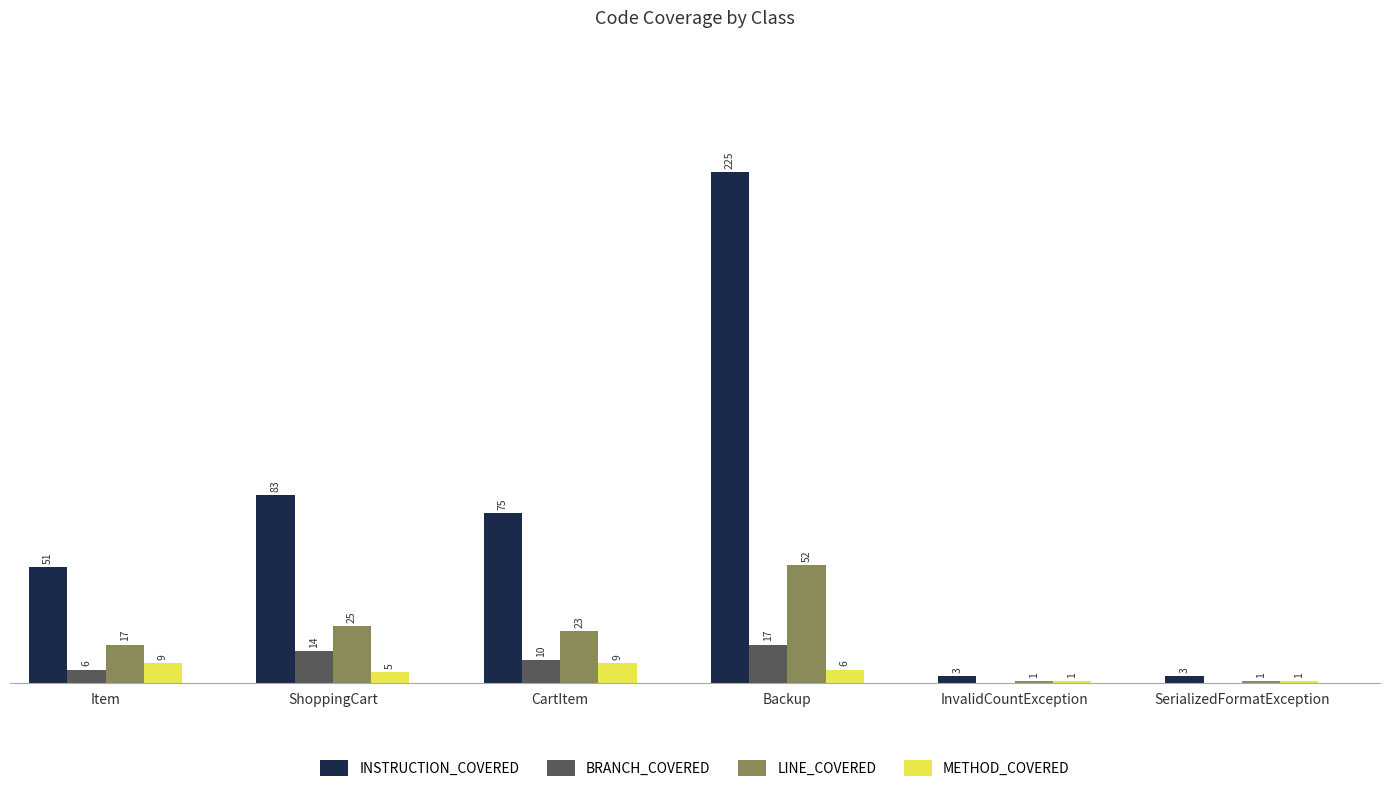

Which label corresponds to the largest value in the chart?

Backup